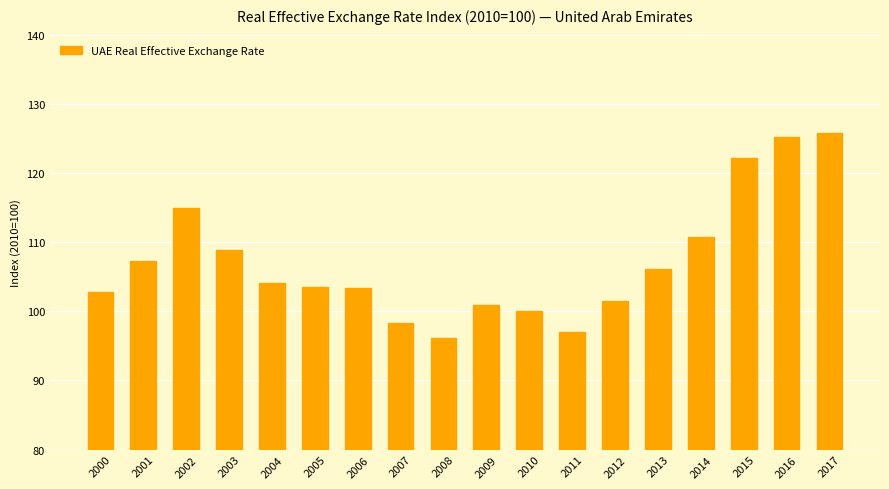

What is the value of the 13th bar from the left?

101.5